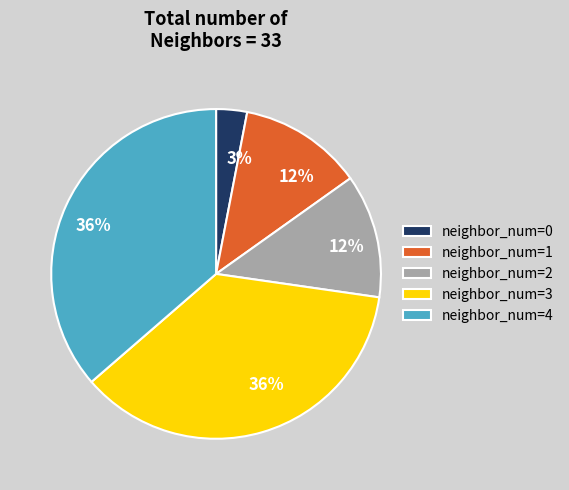

Which has a higher value, neighbor_num=0 or neighbor_num=2?

neighbor_num=2